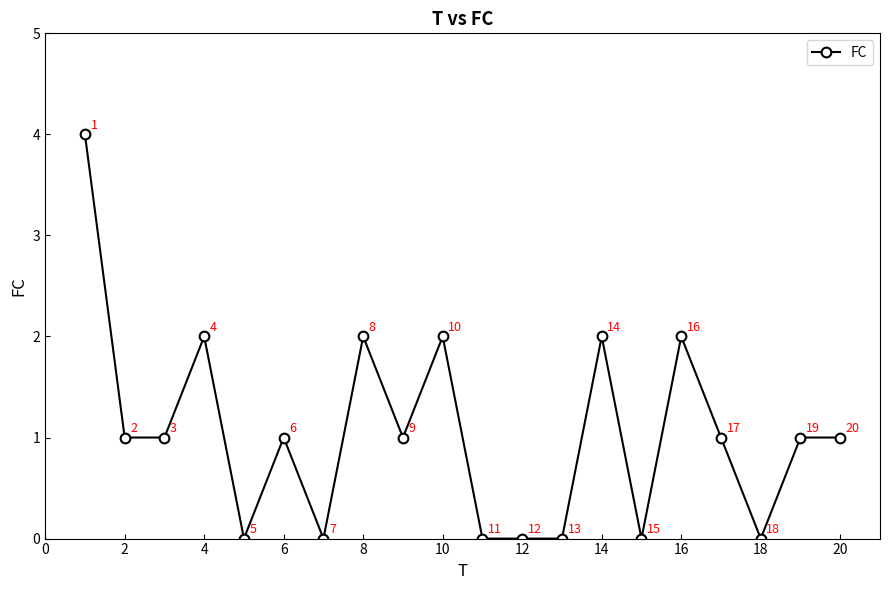

How many data points are less than 1?

7